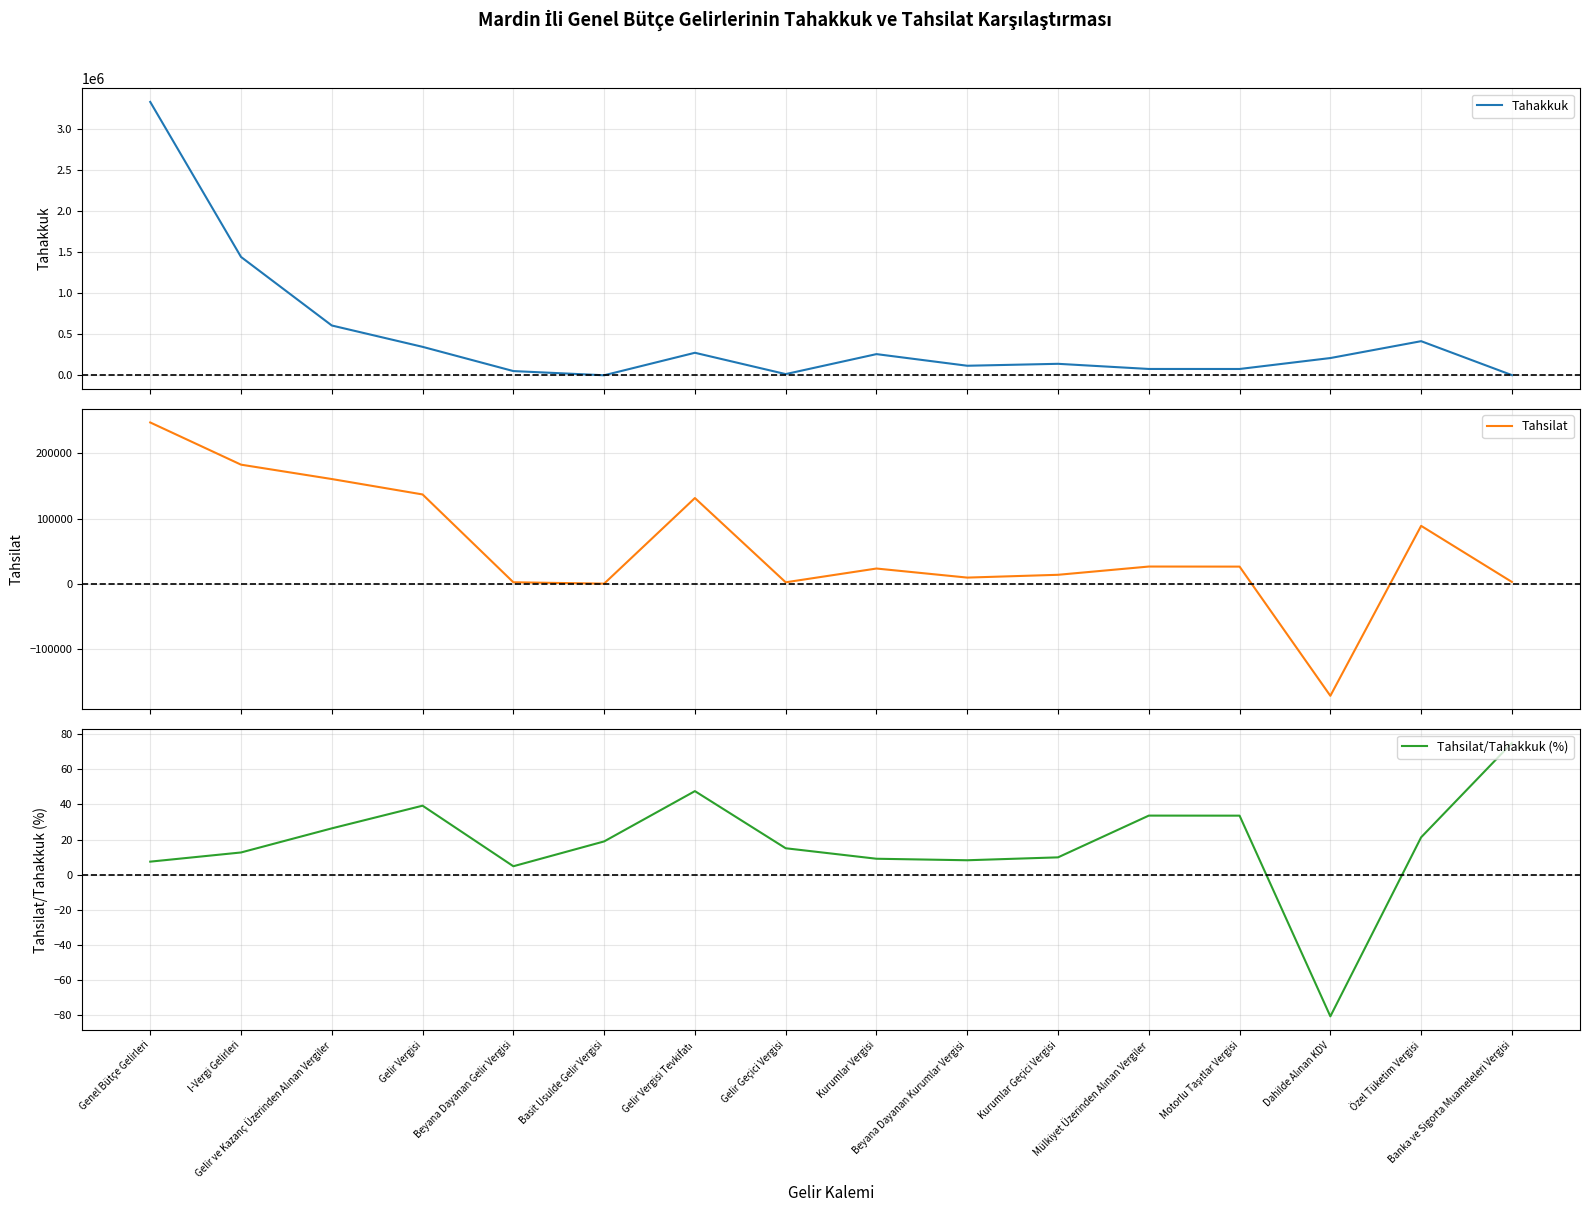

What is the smallest value displayed?

-171026.0